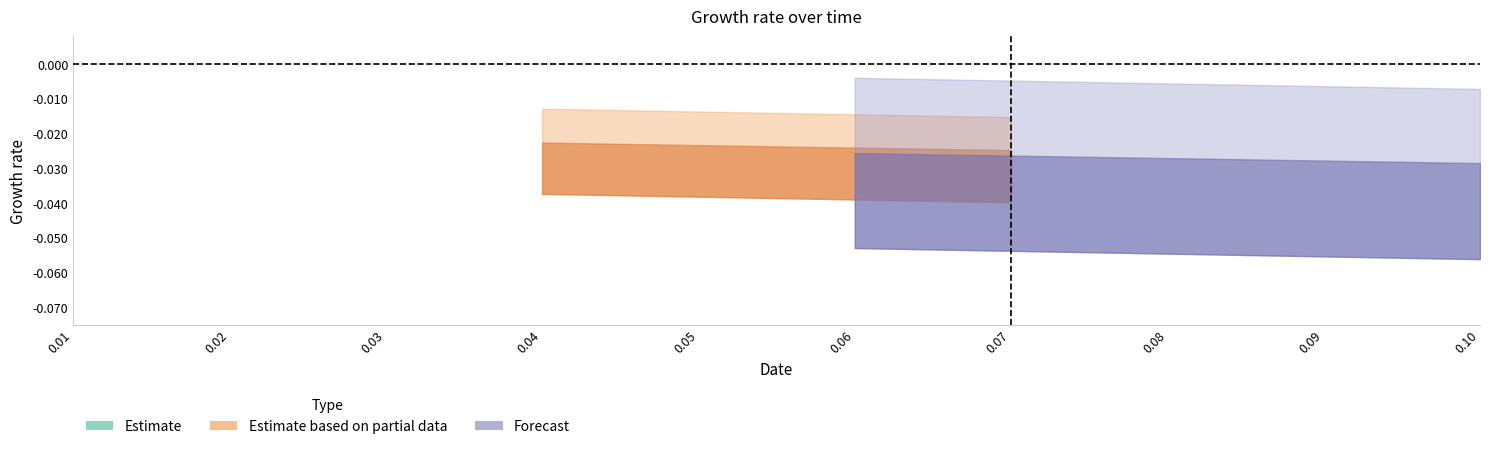

Between 0.01 and 0.04, which is larger?

0.04